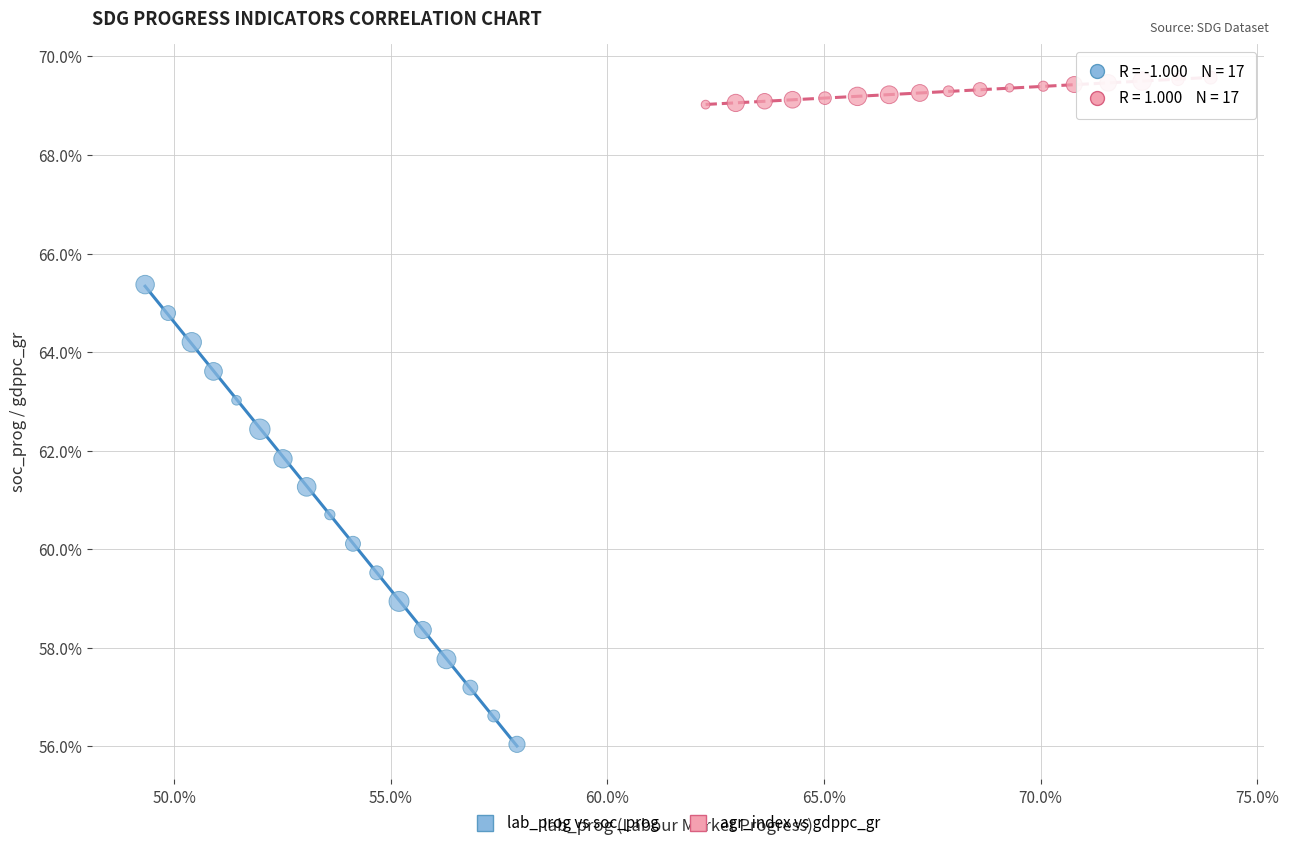

Which series contains the lowest Y value?

lab_prog vs soc_prog